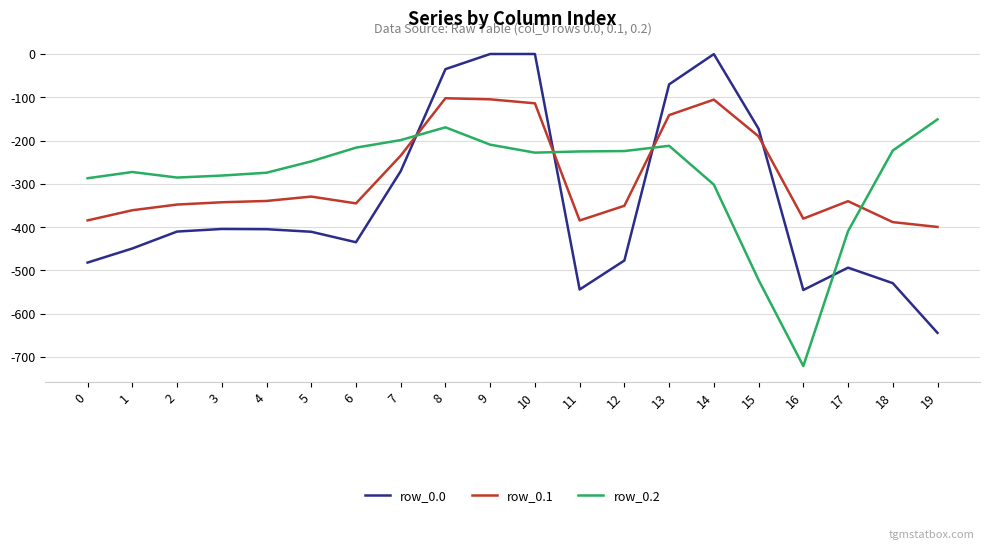

What is the smallest value displayed?

-721.2